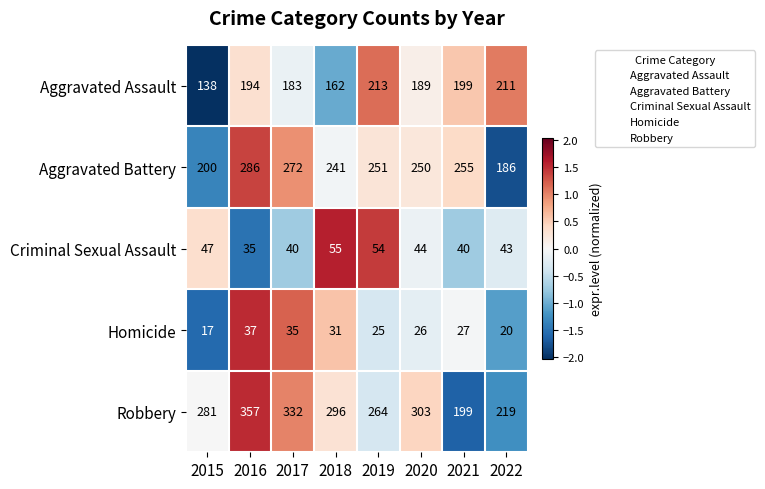

Count the number of data series in this chart.

5